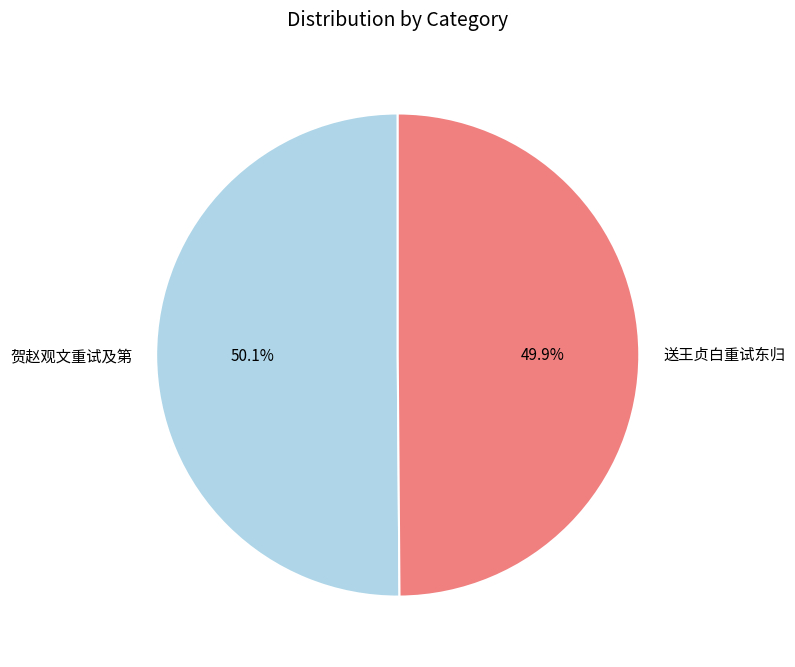

Approximately how many times larger is the value at 送王贞白重试东归 compared to 贺赵观文重试及第?

1.0